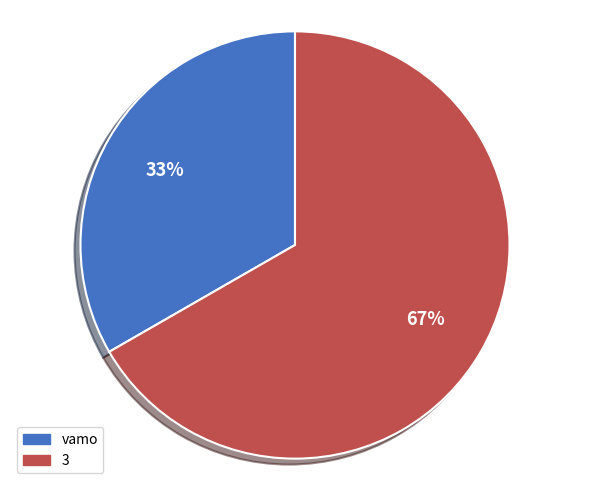

Which has a higher value, 3 or vamo?

3